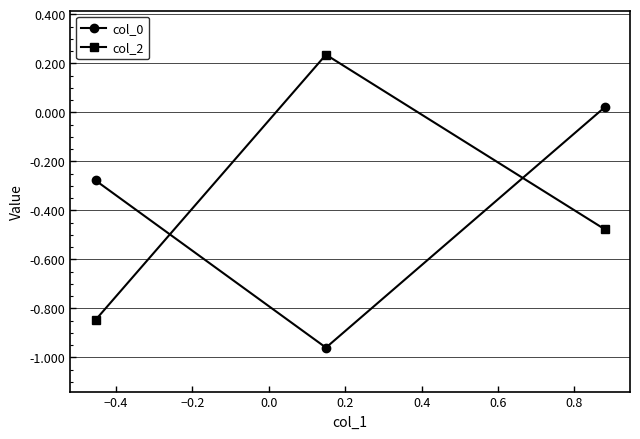

What is the sum of all col_0 values?

-1.2